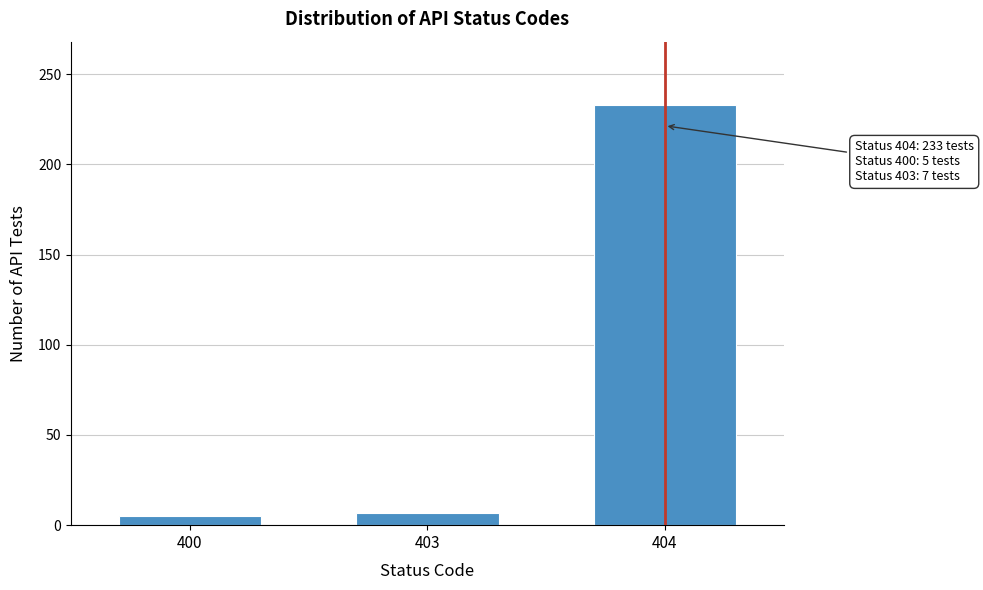

Reading right to left, extract all data points from this chart.

404=233	403=7	400=5